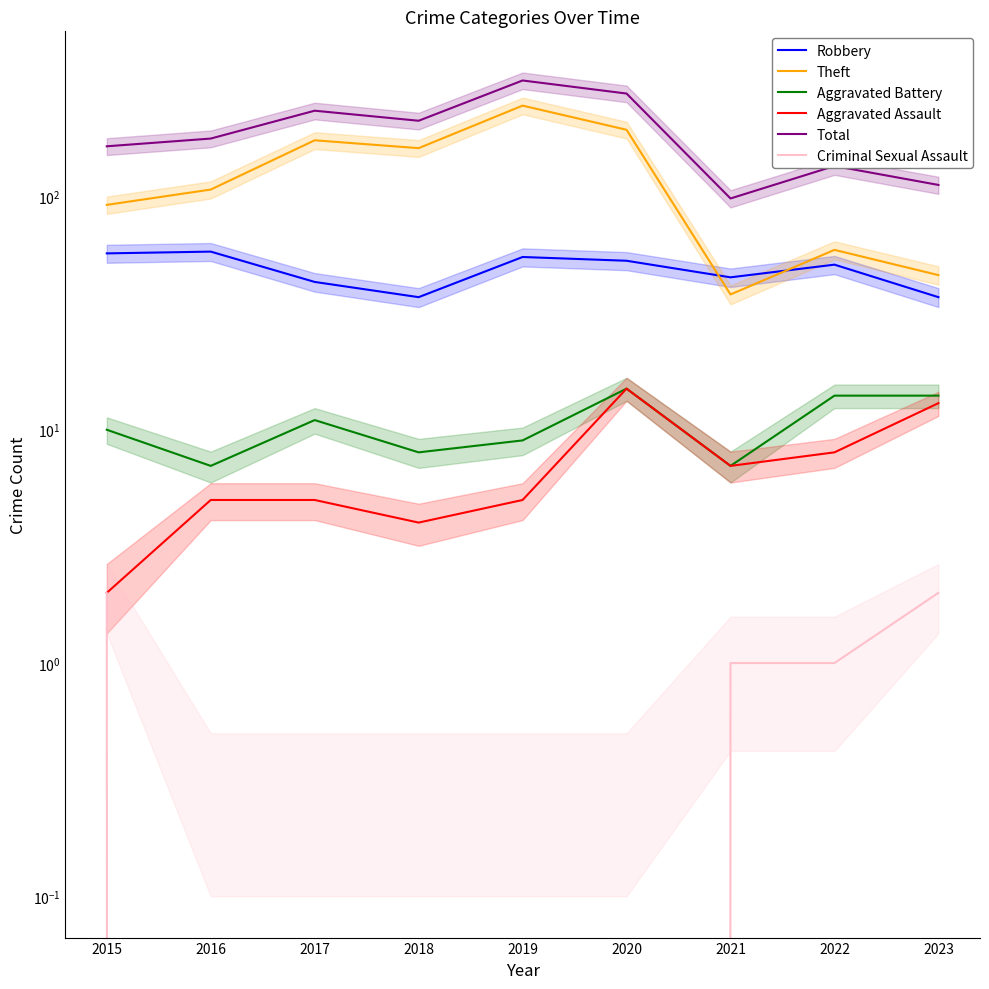

True or false: Aggravated Battery and Criminal Sexual Assault cross at least once.

False